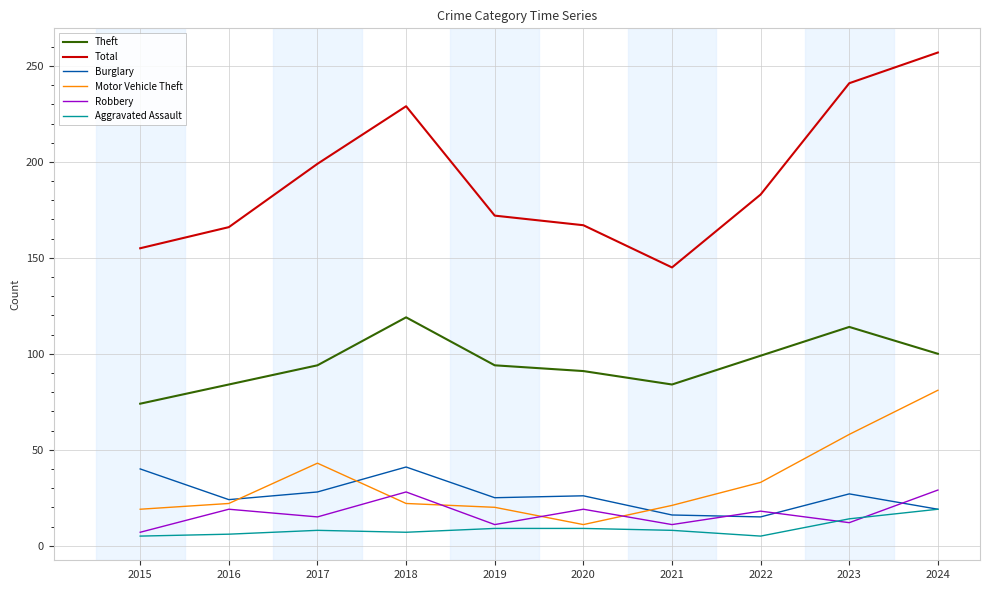

True or false: Theft and Total cross at least once.

False